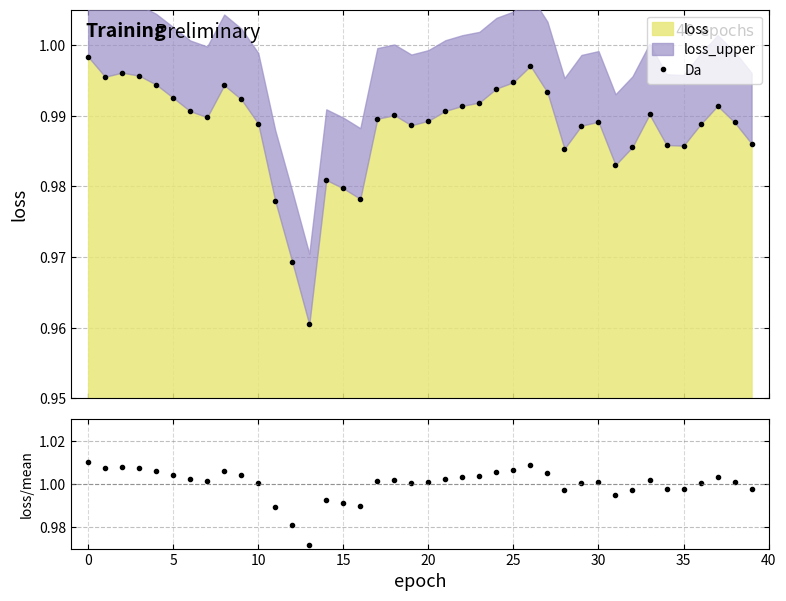

How many lines are shown in the chart?

2